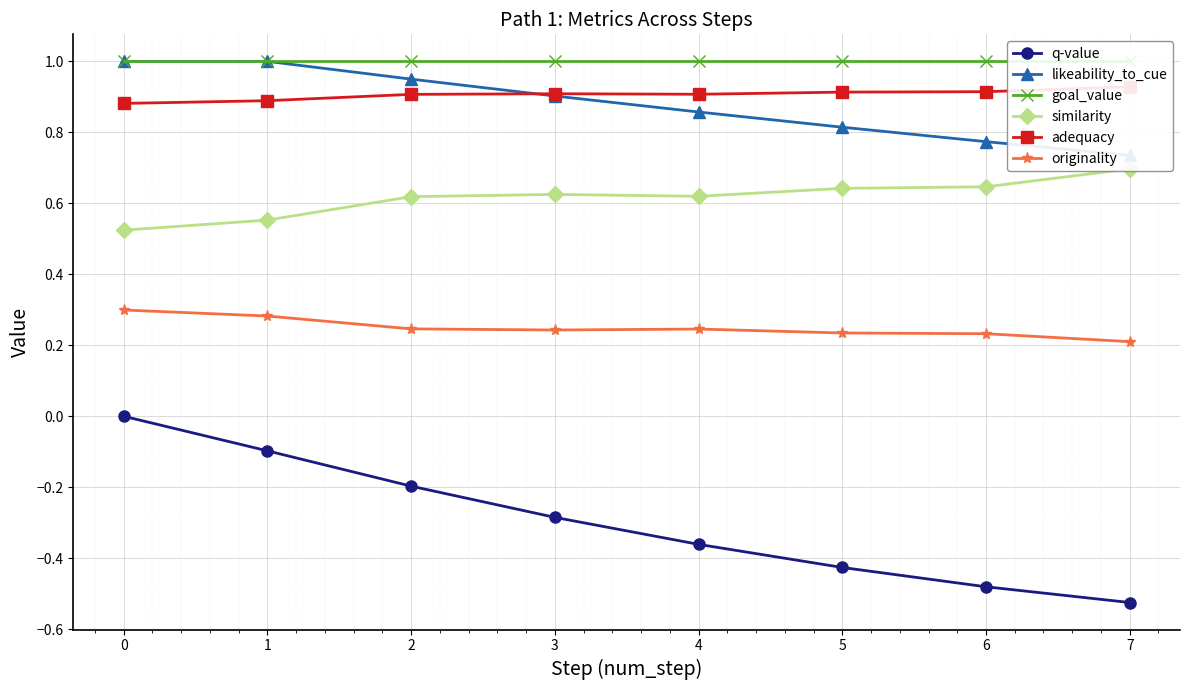

Which series changed the most between 1 and 2?

q-value